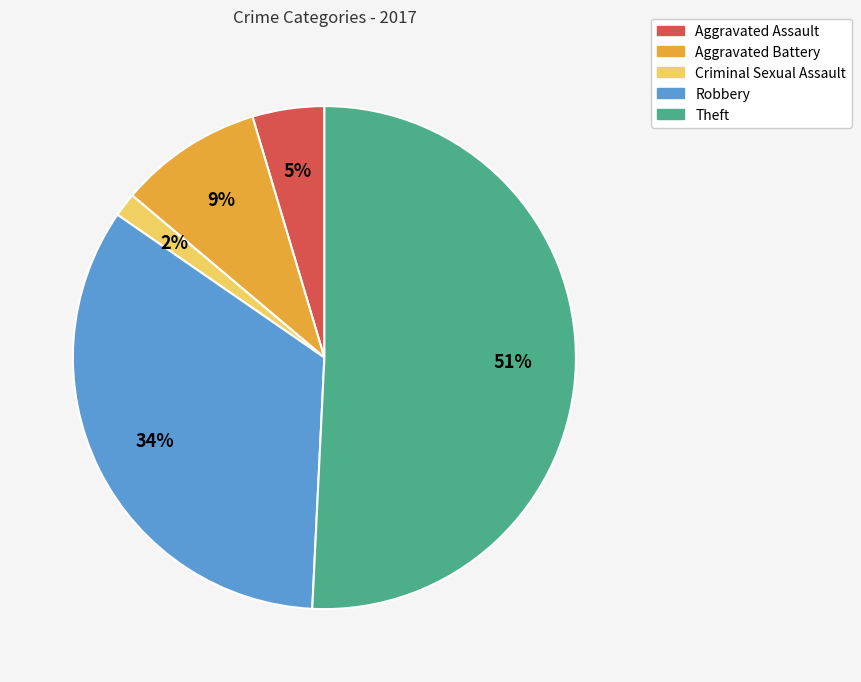

Combined, do Robbery and Theft account for over 50%?

Yes